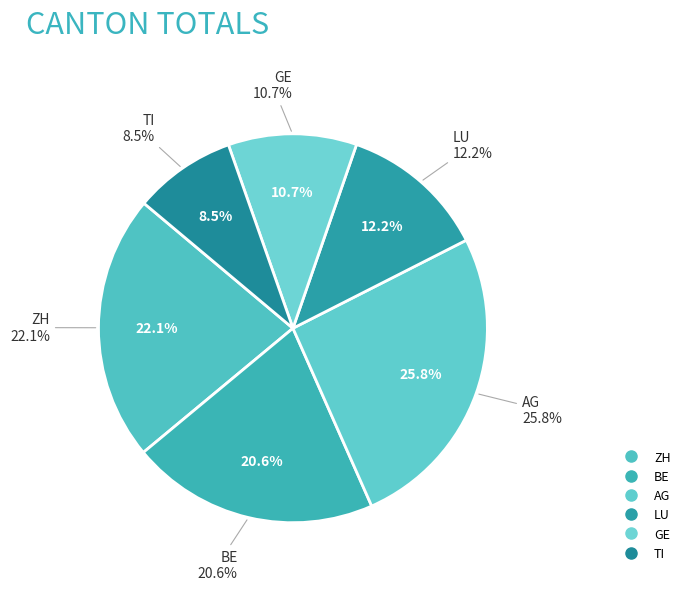

True or false: LU accounts for 17% of the total.

False